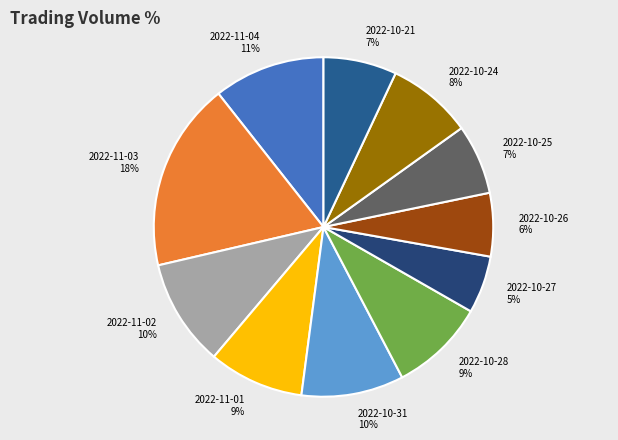

To the nearest percent, what portion does 2022-10-31 represent?

10%